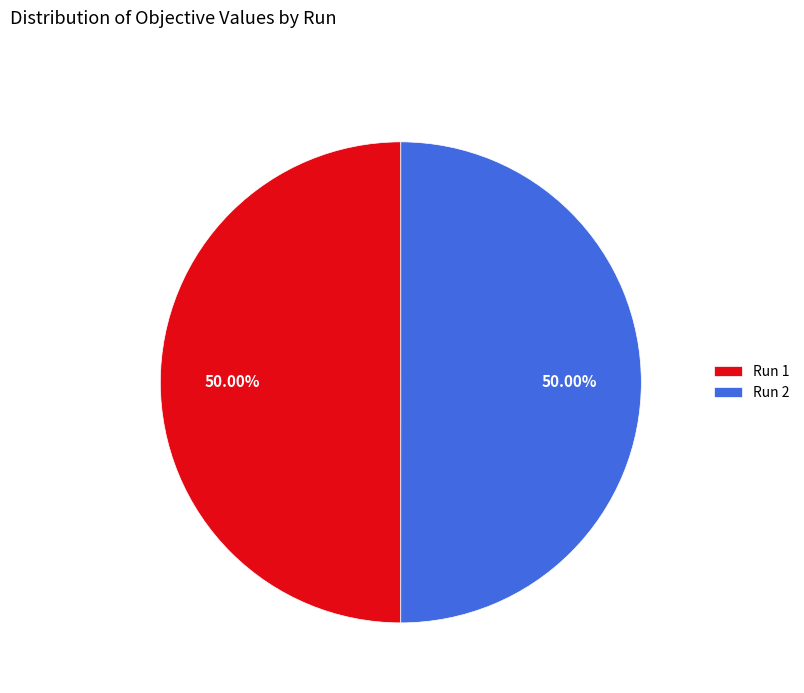

What percentage is the Run 1 slice, to the nearest percent?

50%